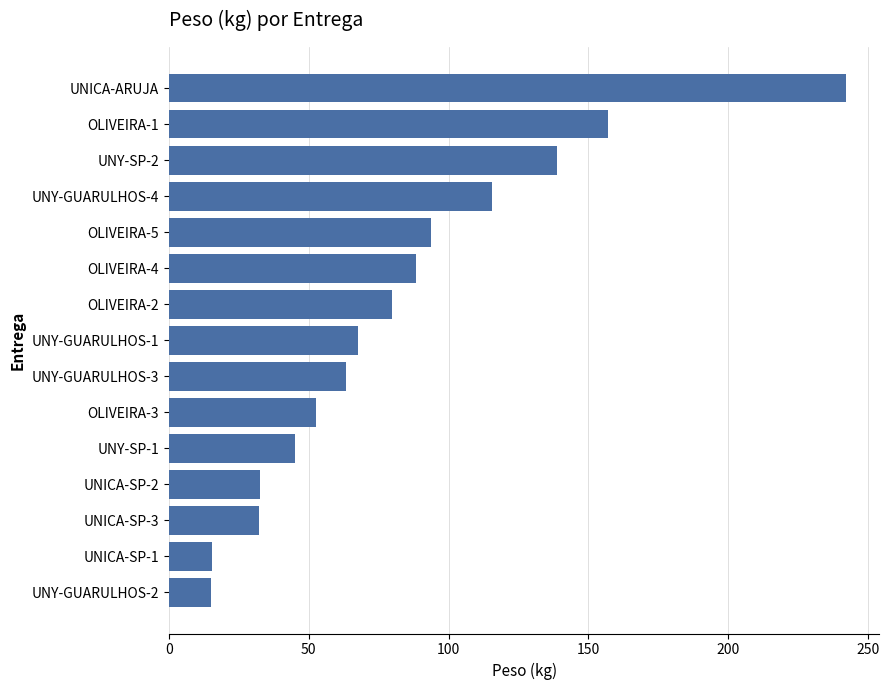

Which has a higher value, OLIVEIRA-1 or UNY-GUARULHOS-1?

OLIVEIRA-1